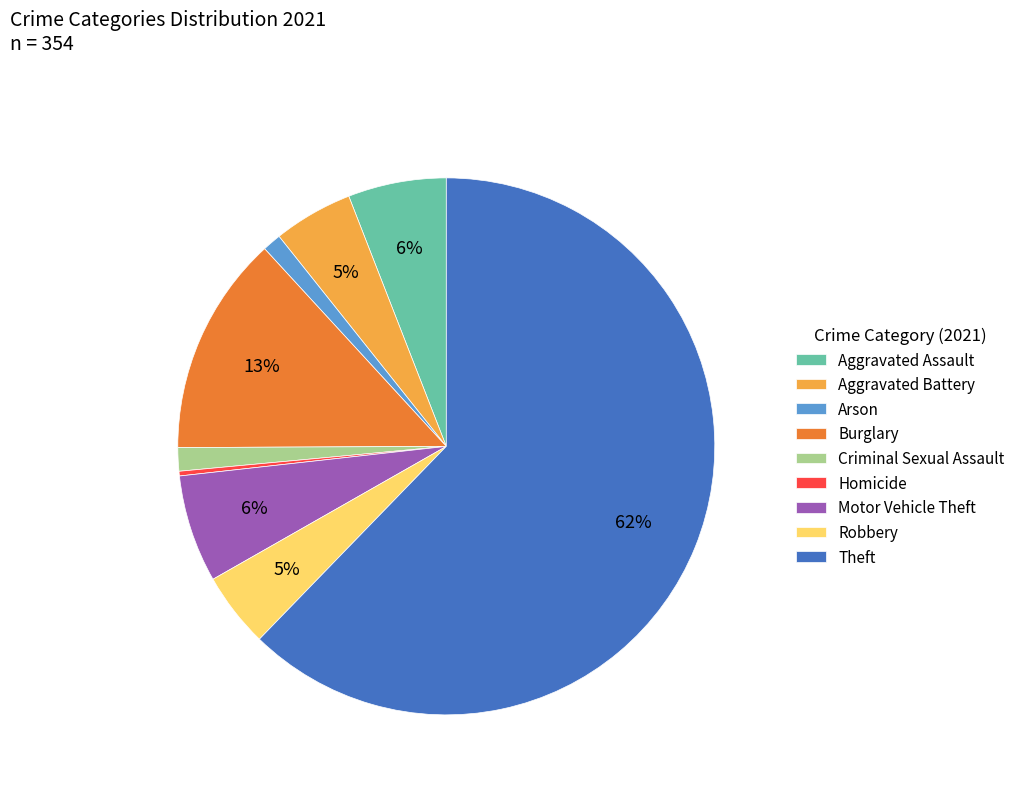

Which has a higher value, Motor Vehicle Theft or Criminal Sexual Assault?

Motor Vehicle Theft